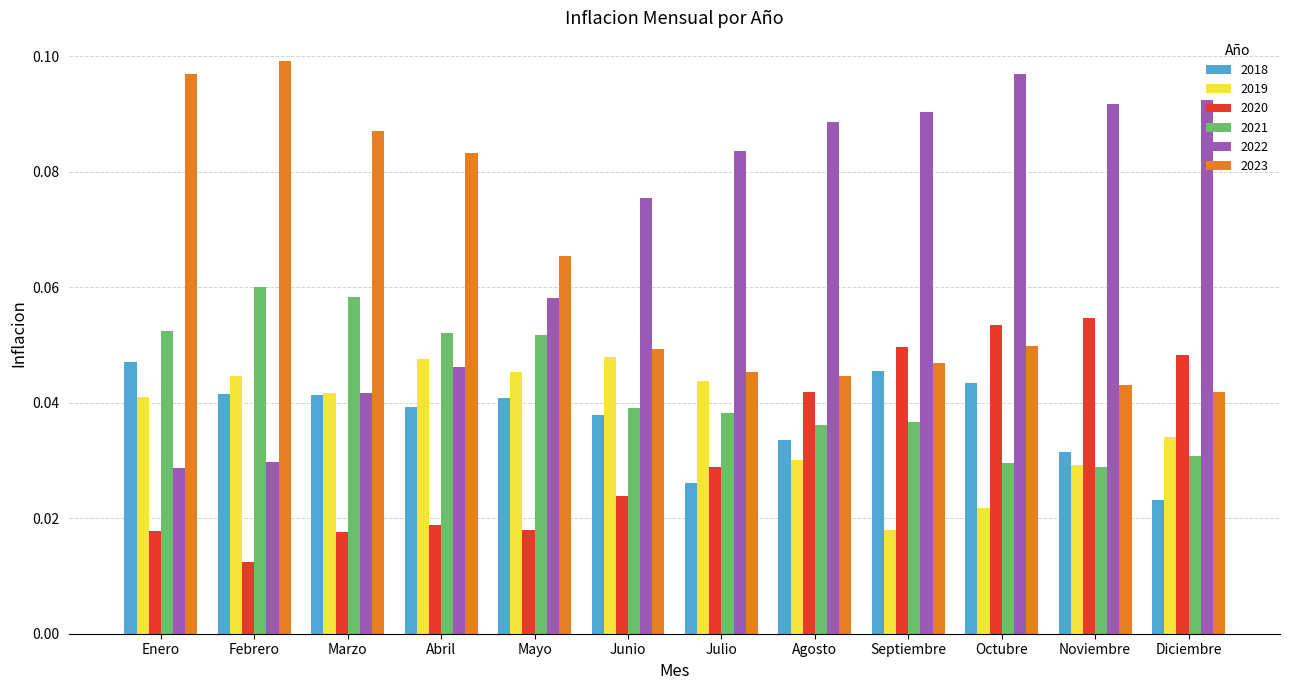

What are all the series names shown in the legend?

2018, 2019, 2020, 2021, 2022, 2023